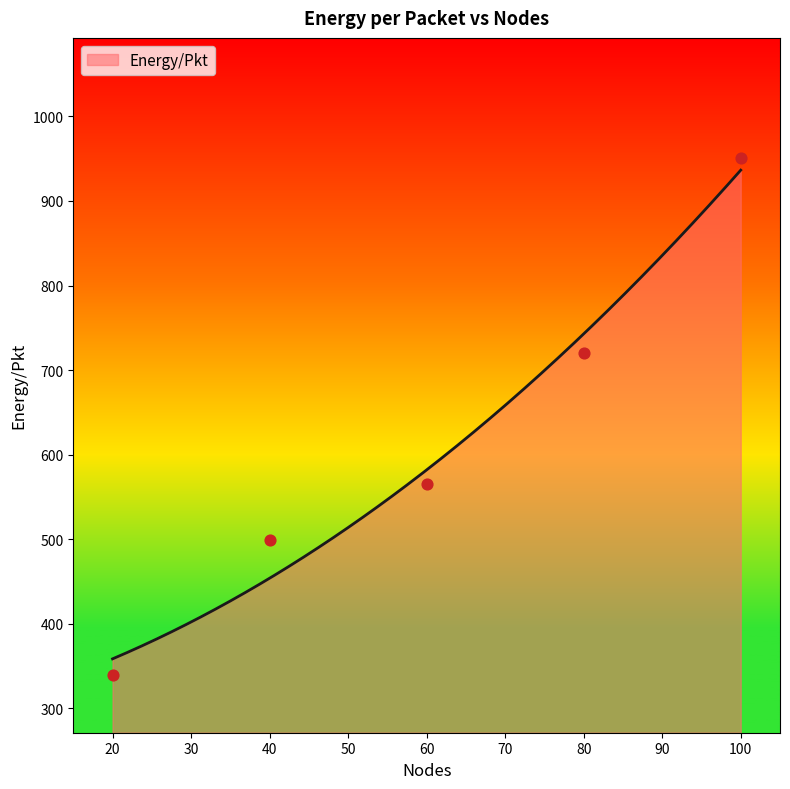

What is the ratio of the value at 80 to the value at 100?

0.8